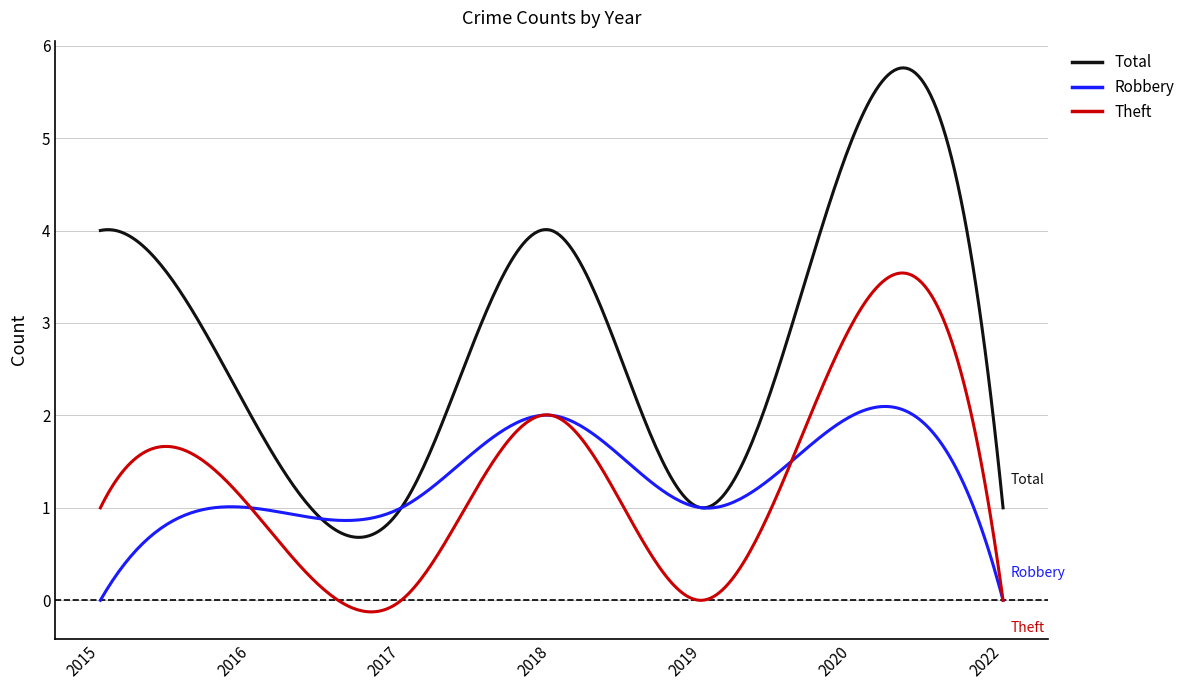

Which series has the largest range (max minus min)?

Total